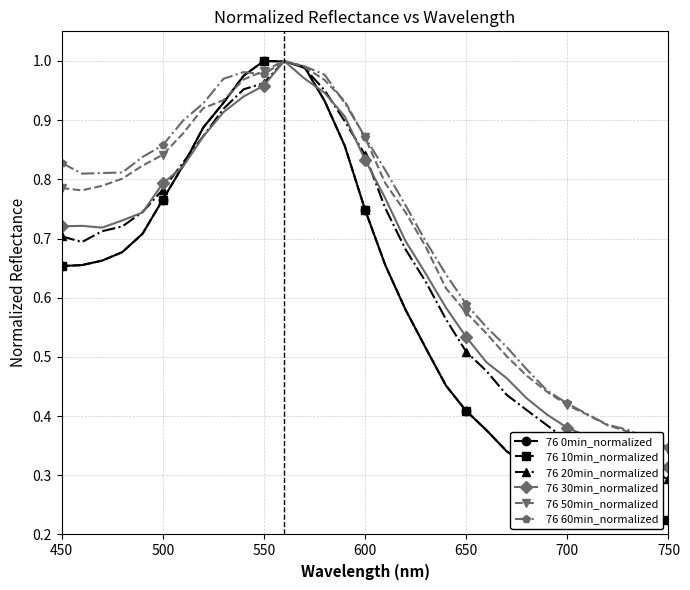

Does the chart have visible grid lines?

Yes